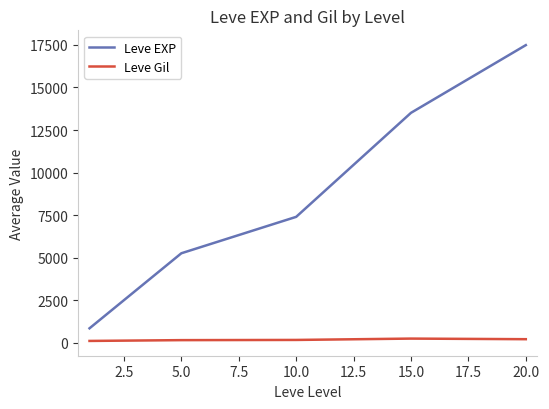

Which series has the widest spread of values?

Leve EXP